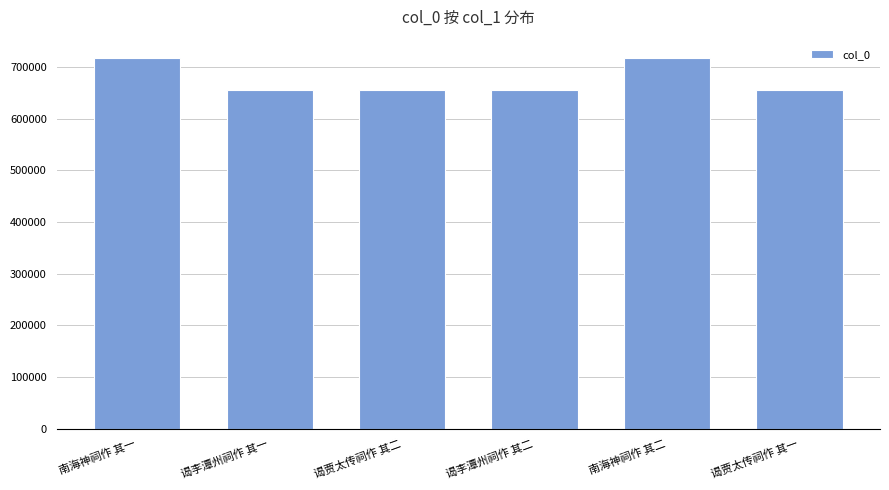

Approximately how many times larger is the value at 谒贾太传祠作 其一 compared to 南海神祠作 其二?

0.9